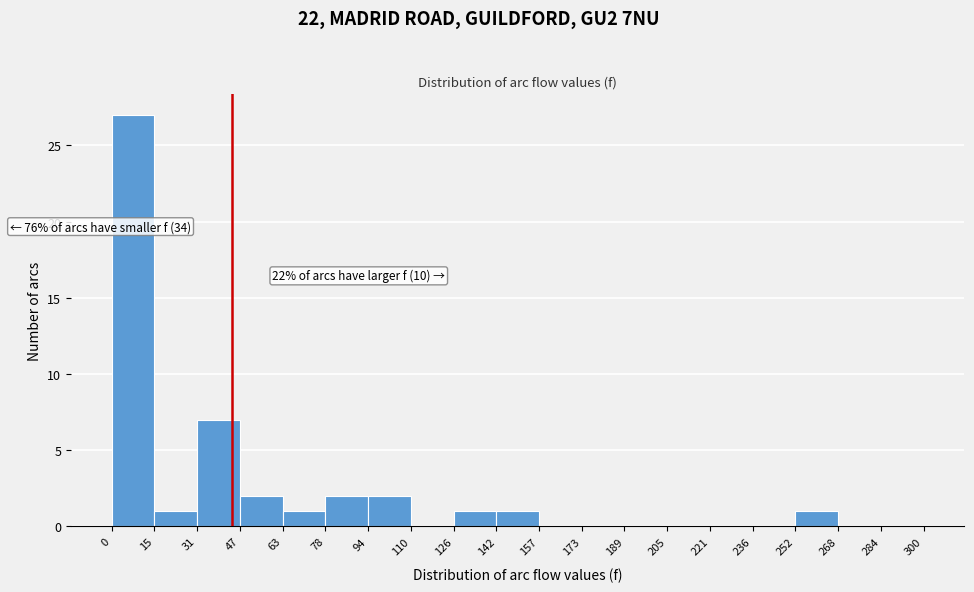

Over which range of the x-axis is the bar tallest?

0 to 15